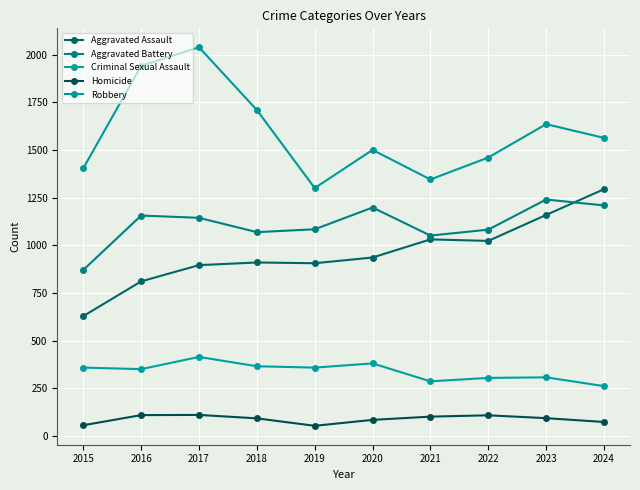

The value of Aggravated Assault at 2024 is 1294. True or false?

True